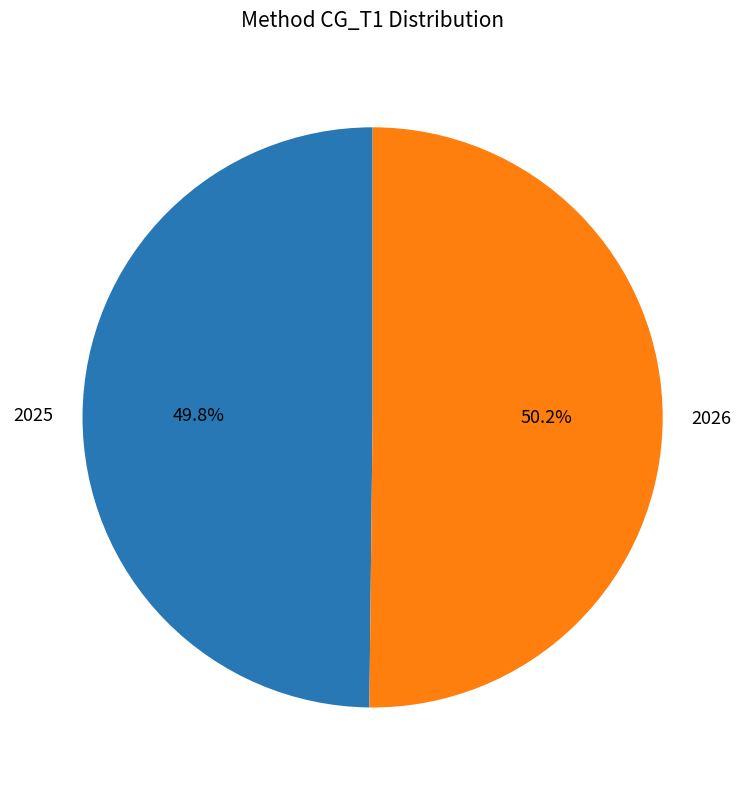

Is there any slice that represents more than half of the pie?

Yes